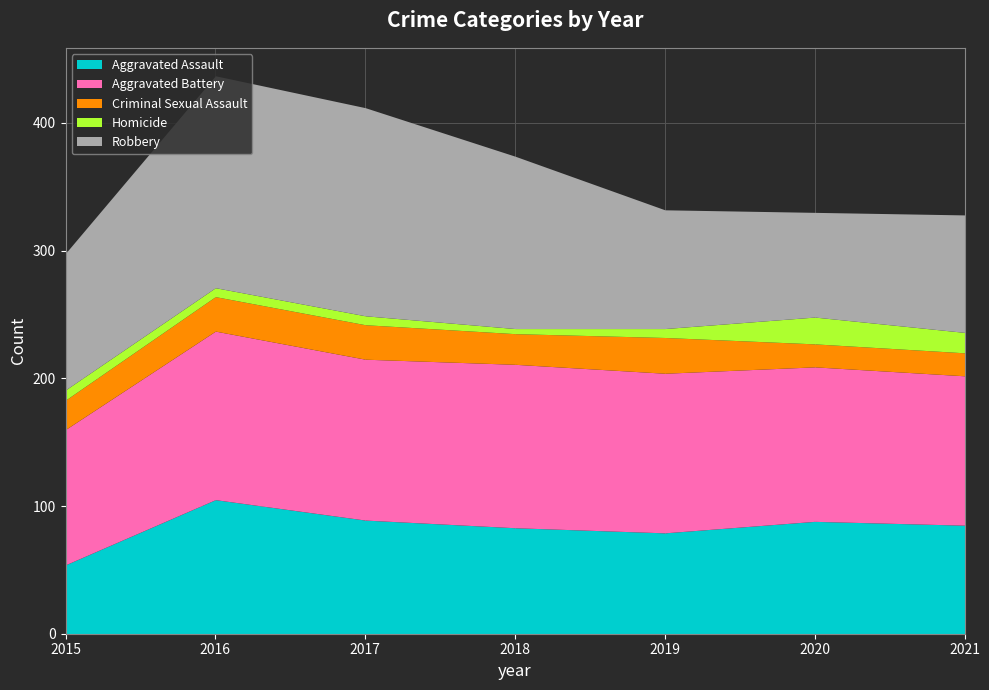

At which label does Criminal Sexual Assault reach its peak?

2019